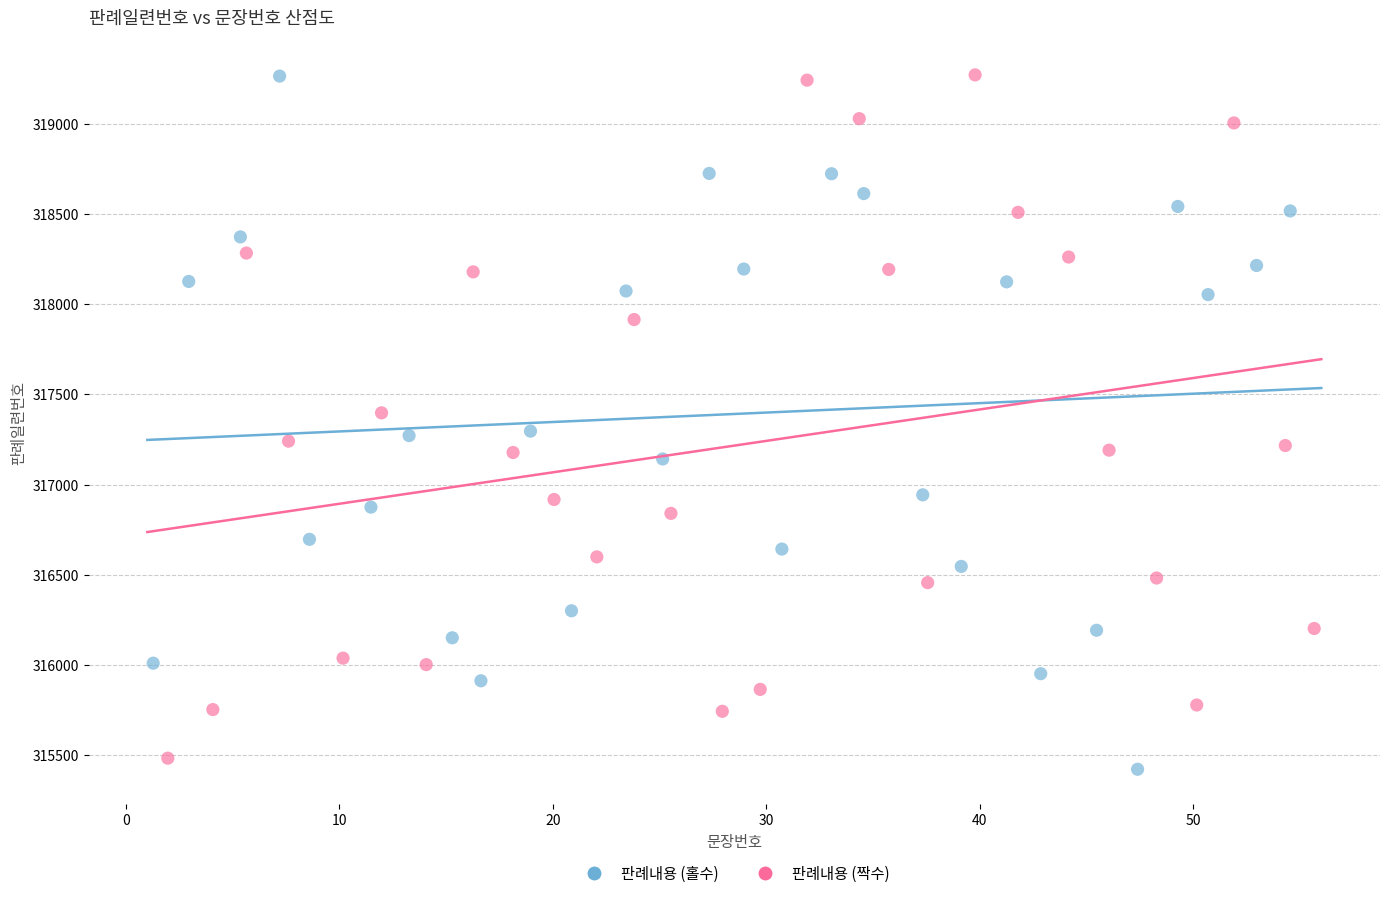

What are all the series names shown in the legend?

판례내용 (홀수), 판례내용 (짝수)